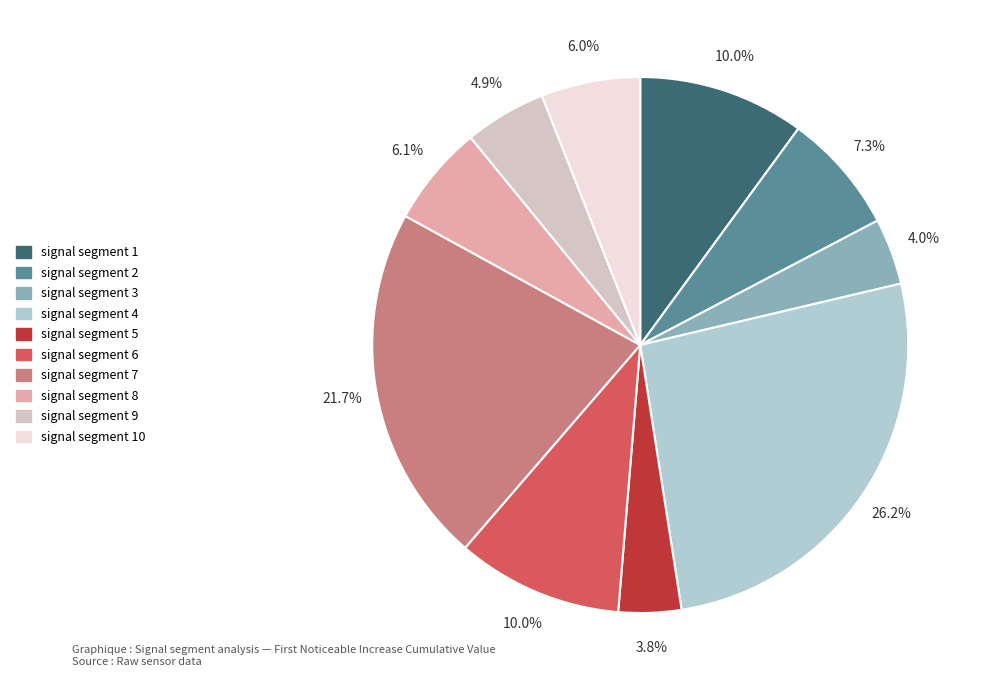

Count the number of slices in the pie.

10